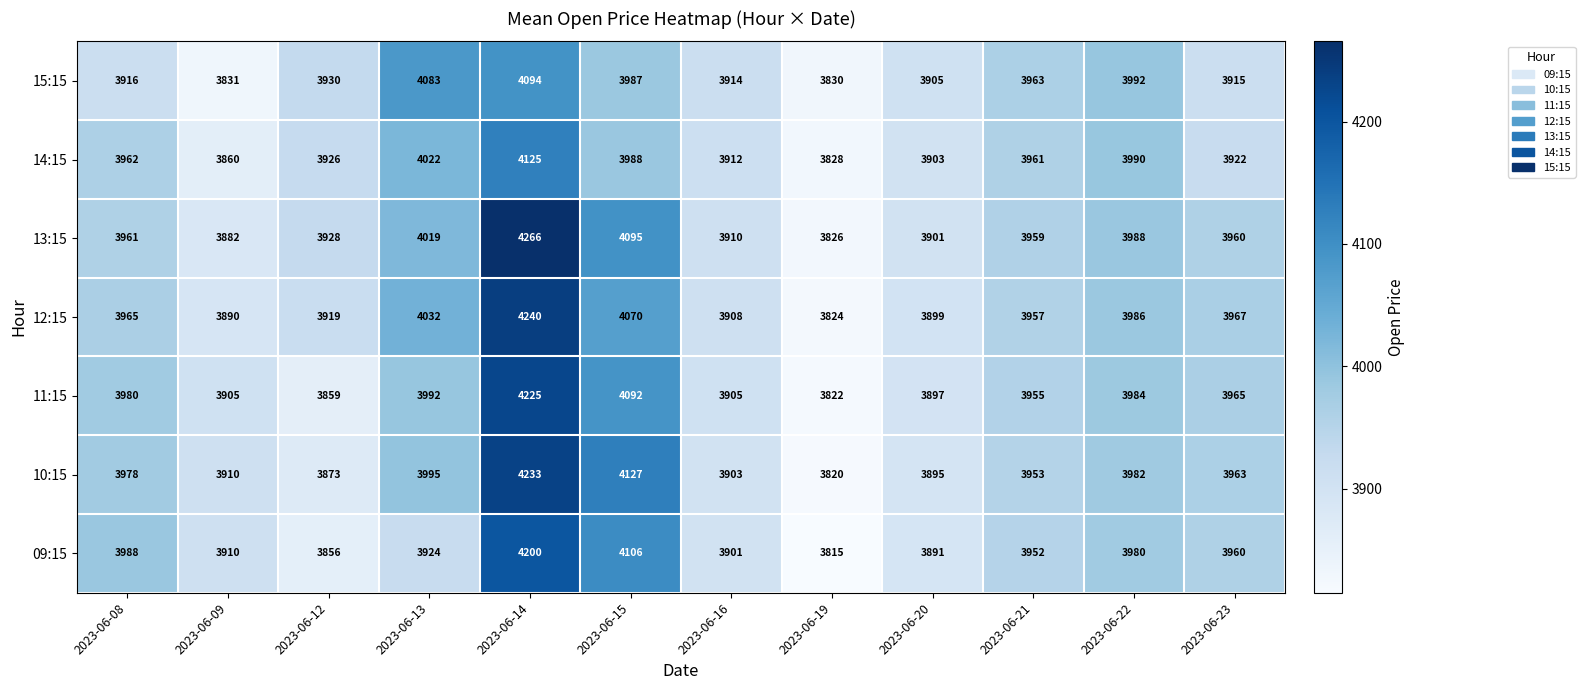

Which series changed the most between 2023-06-12 and 2023-06-22?

11:15